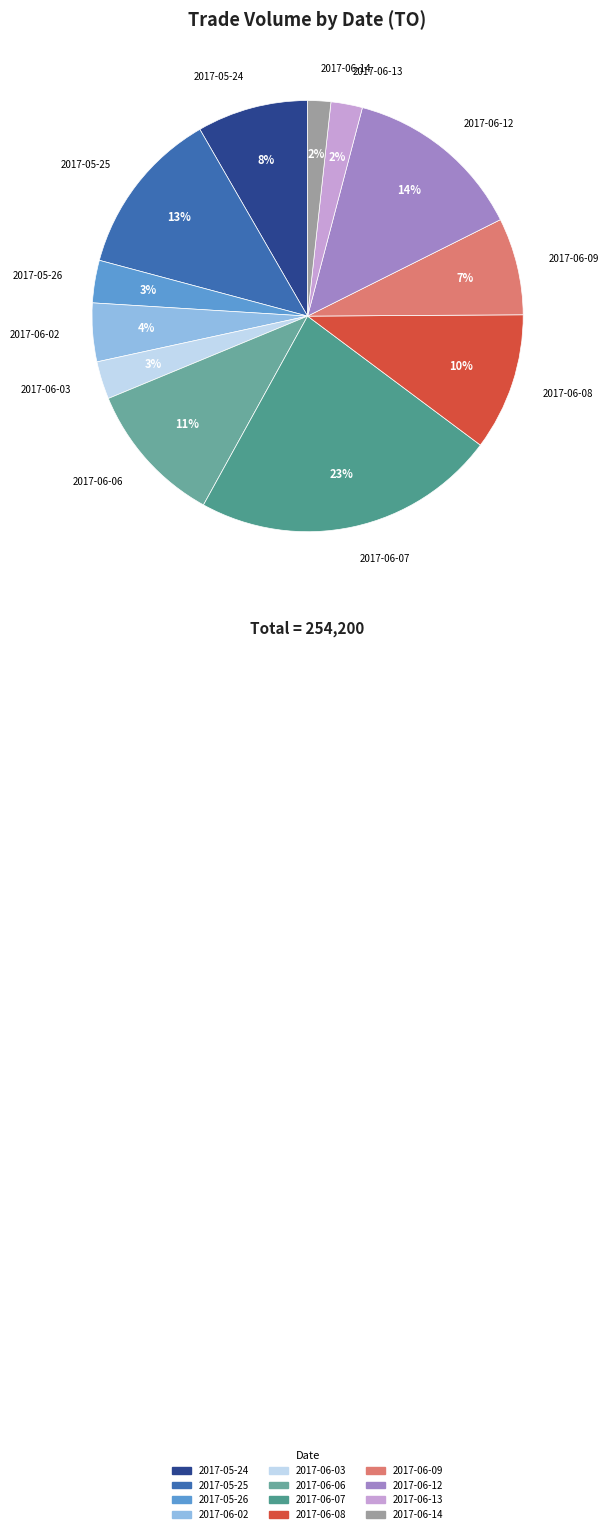

What is the ratio of the value at 2017-06-08 to the value at 2017-05-24?

1.2